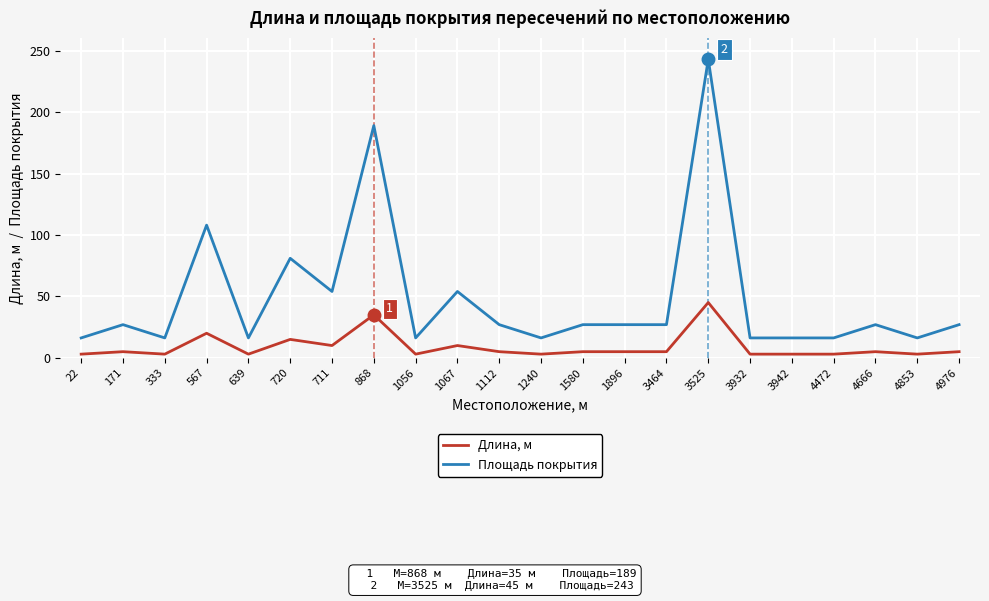

True or false: Площадь покрытия and Длина, м intersect in this chart.

False